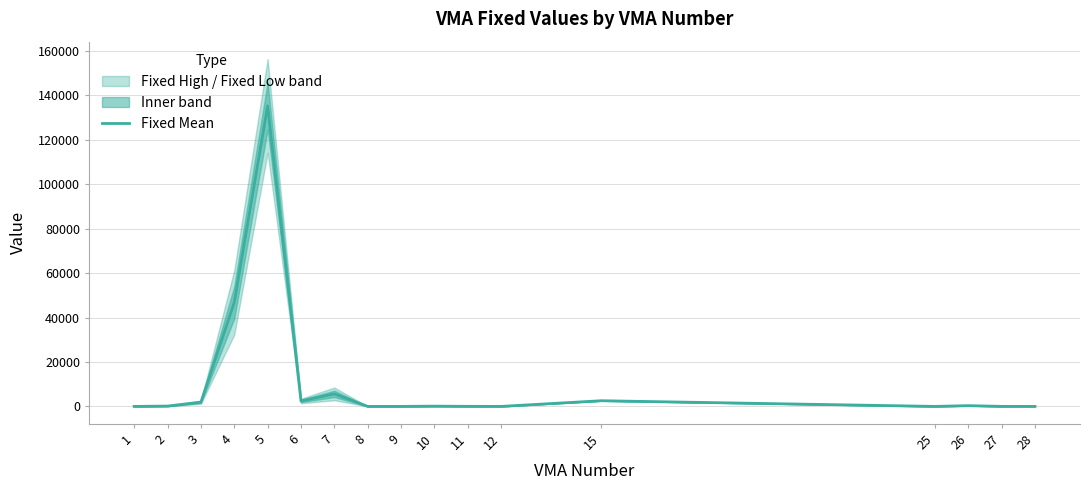

Reading right to left, list all the values displayed in this chart.

28=0.1	27=13.0	26=343.7	25=0.8	15=2553.1	12=0.3	11=31.8	10=118.5	9=0.0	8=0.1	7=5635.6	6=2451.0	5=135254.4	4=46813.6	3=1904.1	2=149.4	1=2.0